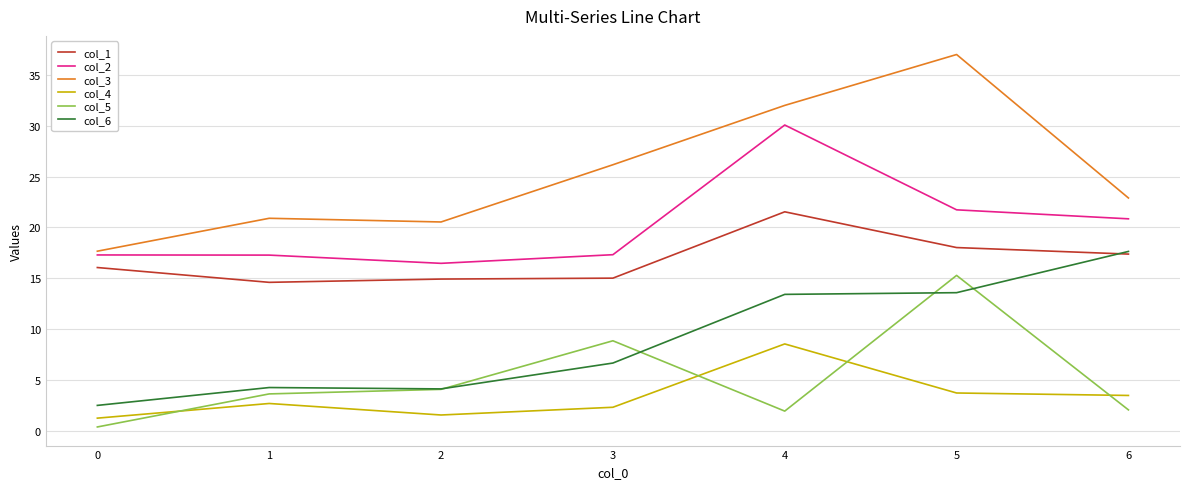

True or false: col_3 and col_4 intersect in this chart.

False